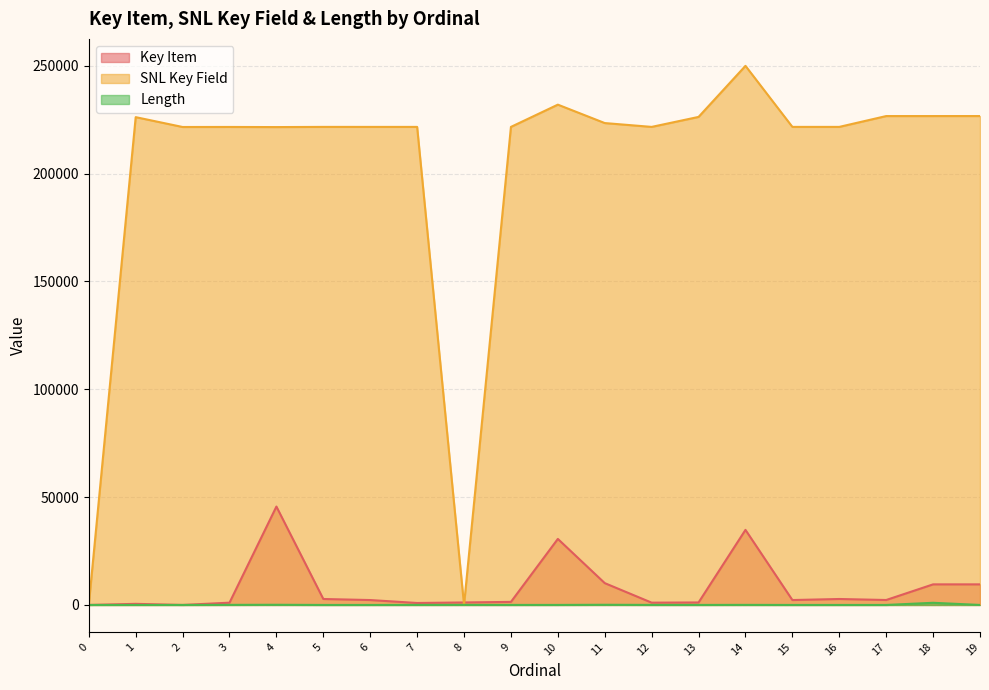

Where is the first local maximum for Length?

4